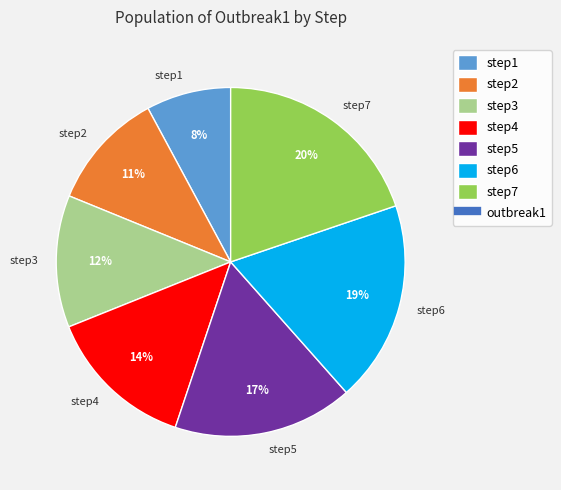

Does step7 account for over 50% of the chart?

No